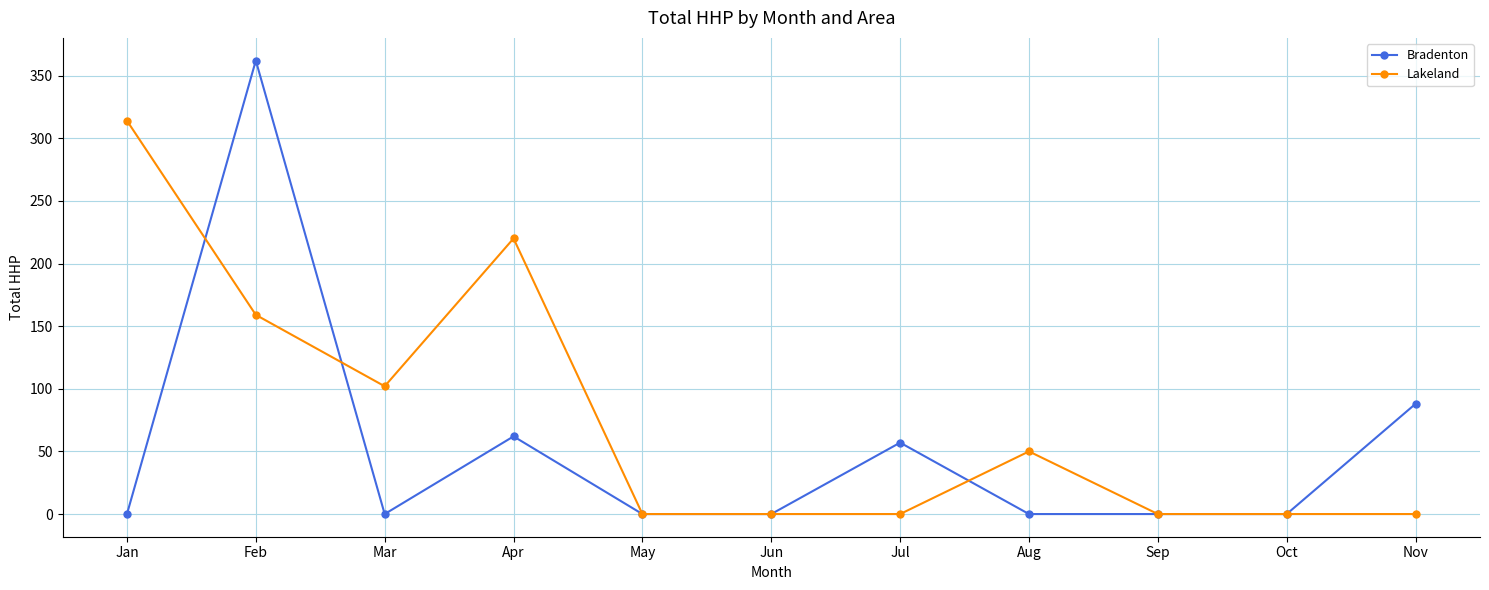

The Bradenton series shows 0 at Jan. True or false?

True